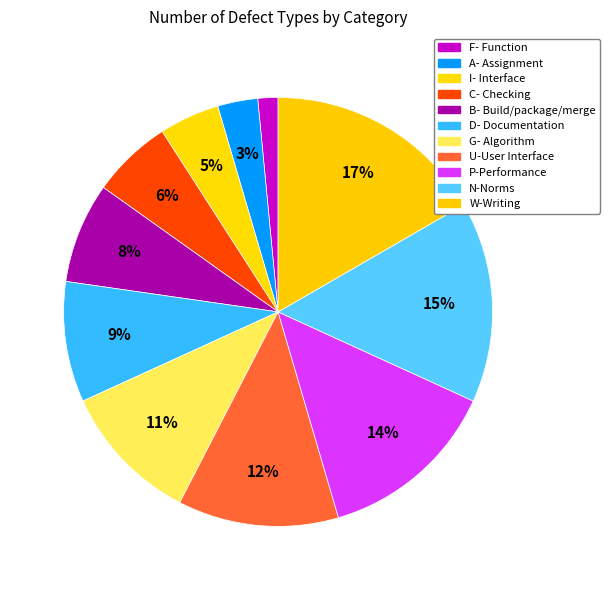

Is it true that F- Function is 2% of the pie?

True